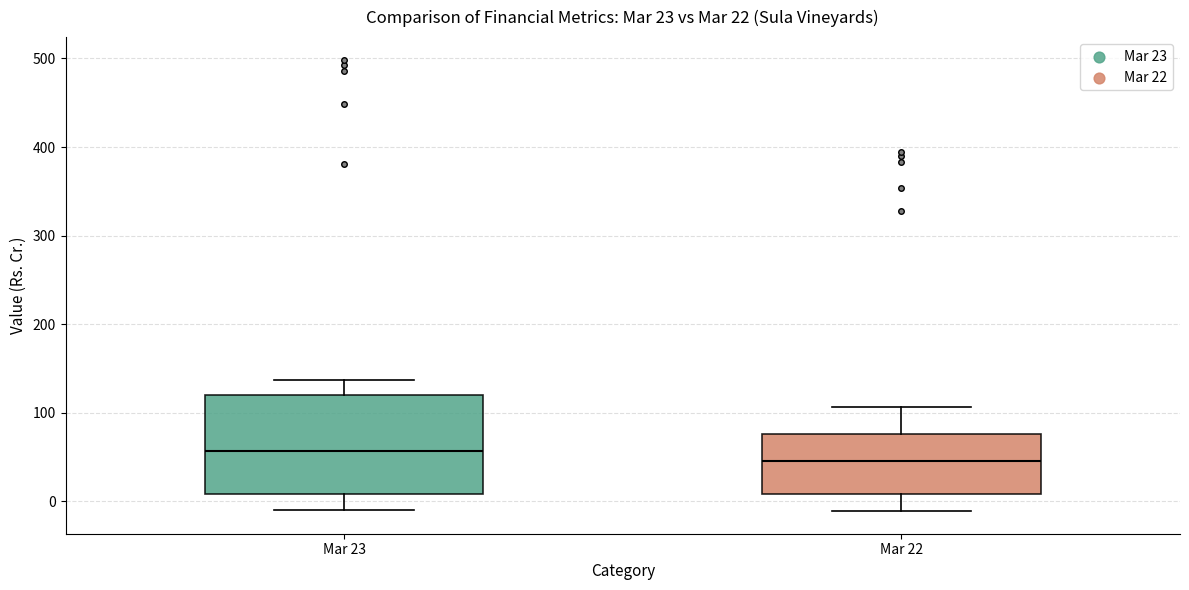

Comparing the boxes themselves (not the whiskers), which one is the tallest?

Mar 23